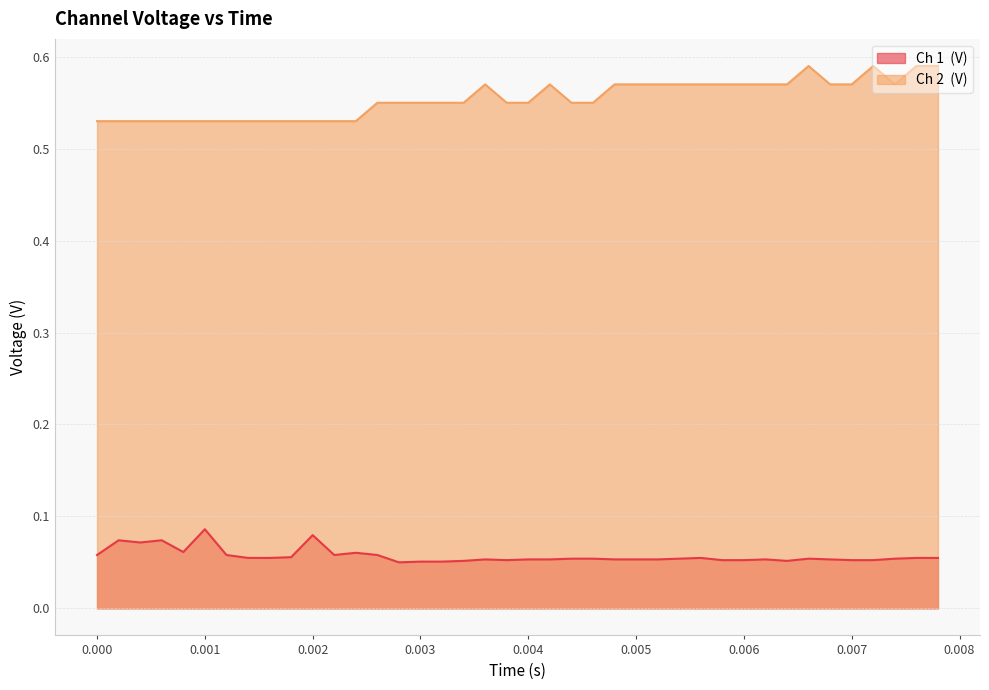

What position from the left is 0.0004?

3